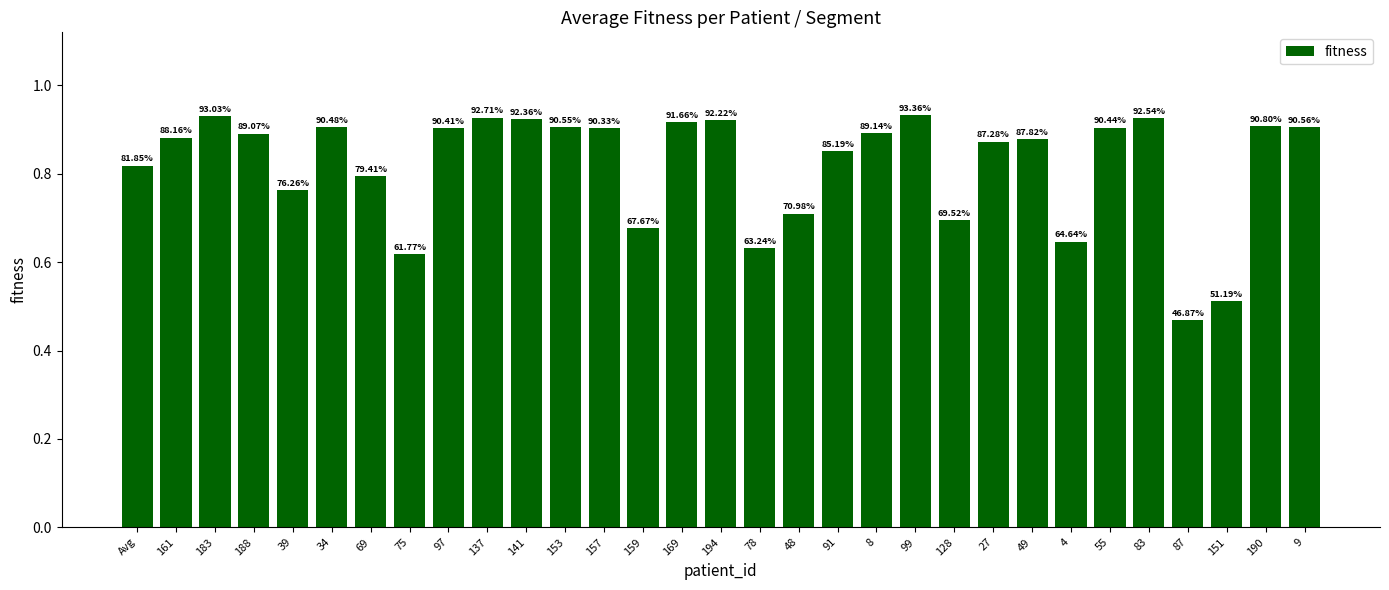

The value at 188 is 1.2. True or false?

False